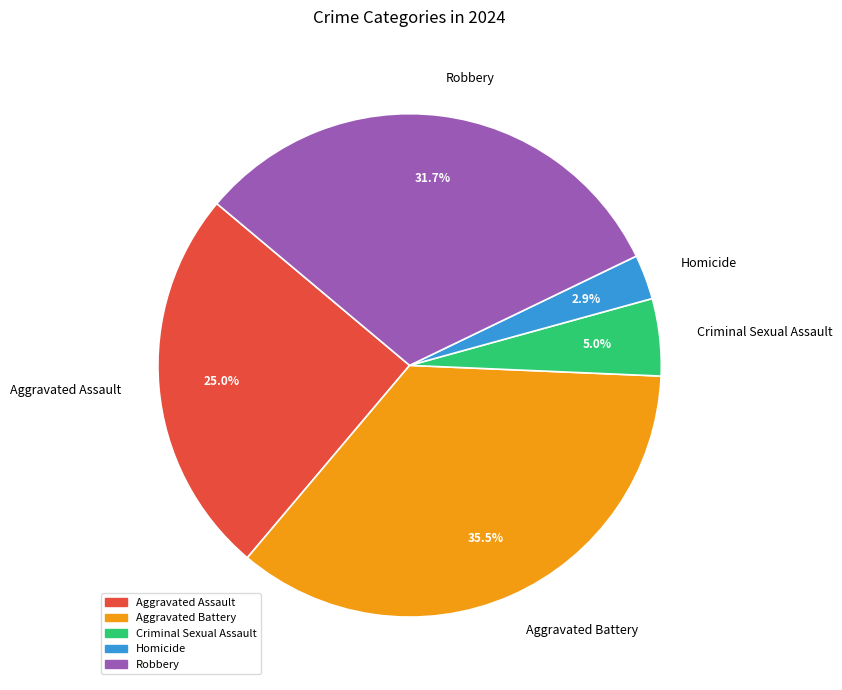

To the nearest percent, what is the average slice percentage?

20%